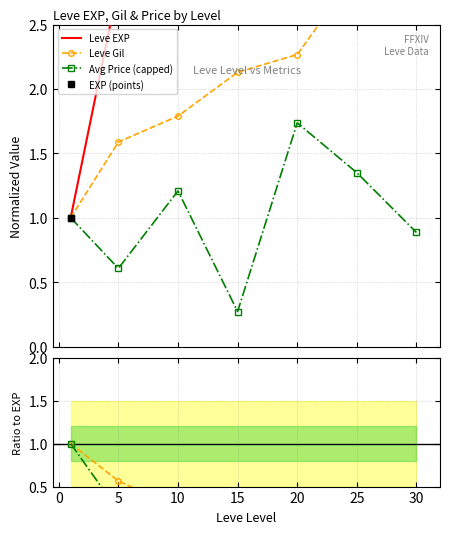

How many interior local peaks does the Avg Price (capped) series have?

2